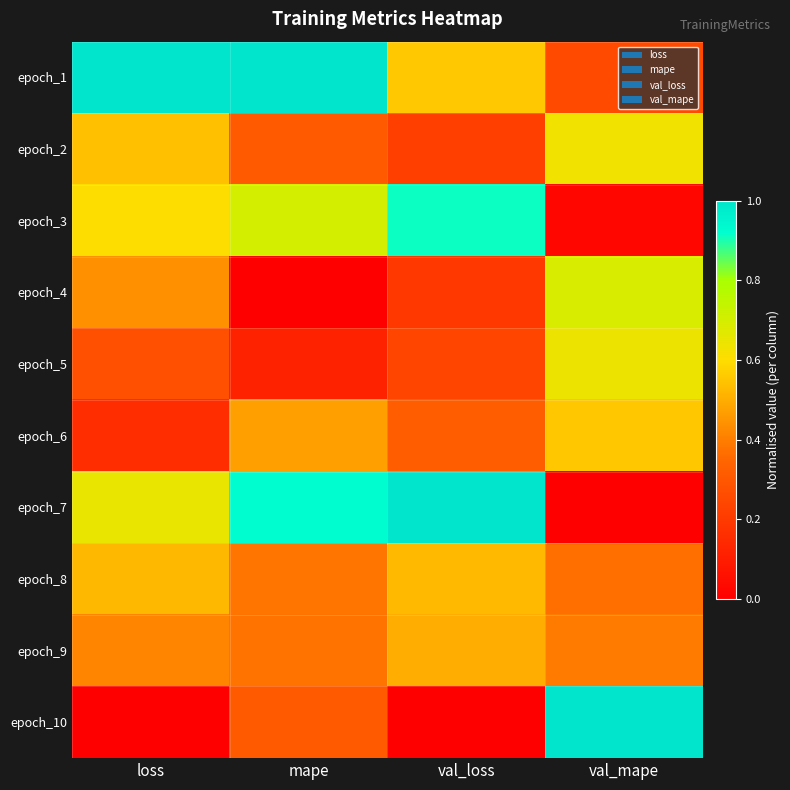

Reading left to right, what are all the values shown in this chart?

epoch_1: loss=1.0	mape=1.0	val_loss=0.6	val_mape=0.3
epoch_2: loss=0.5	mape=0.3	val_loss=0.2	val_mape=0.6
epoch_3: loss=0.6	mape=0.7	val_loss=0.9	val_mape=0.0
epoch_4: loss=0.4	mape=0.0	val_loss=0.2	val_mape=0.7
epoch_5: loss=0.3	mape=0.1	val_loss=0.2	val_mape=0.6
epoch_6: loss=0.2	mape=0.5	val_loss=0.3	val_mape=0.6
epoch_7: loss=0.6	mape=0.9	val_loss=1.0	val_mape=0.0
epoch_8: loss=0.5	mape=0.4	val_loss=0.5	val_mape=0.4
epoch_9: loss=0.4	mape=0.4	val_loss=0.5	val_mape=0.4
epoch_10: loss=0.0	mape=0.3	val_loss=0.0	val_mape=1.0